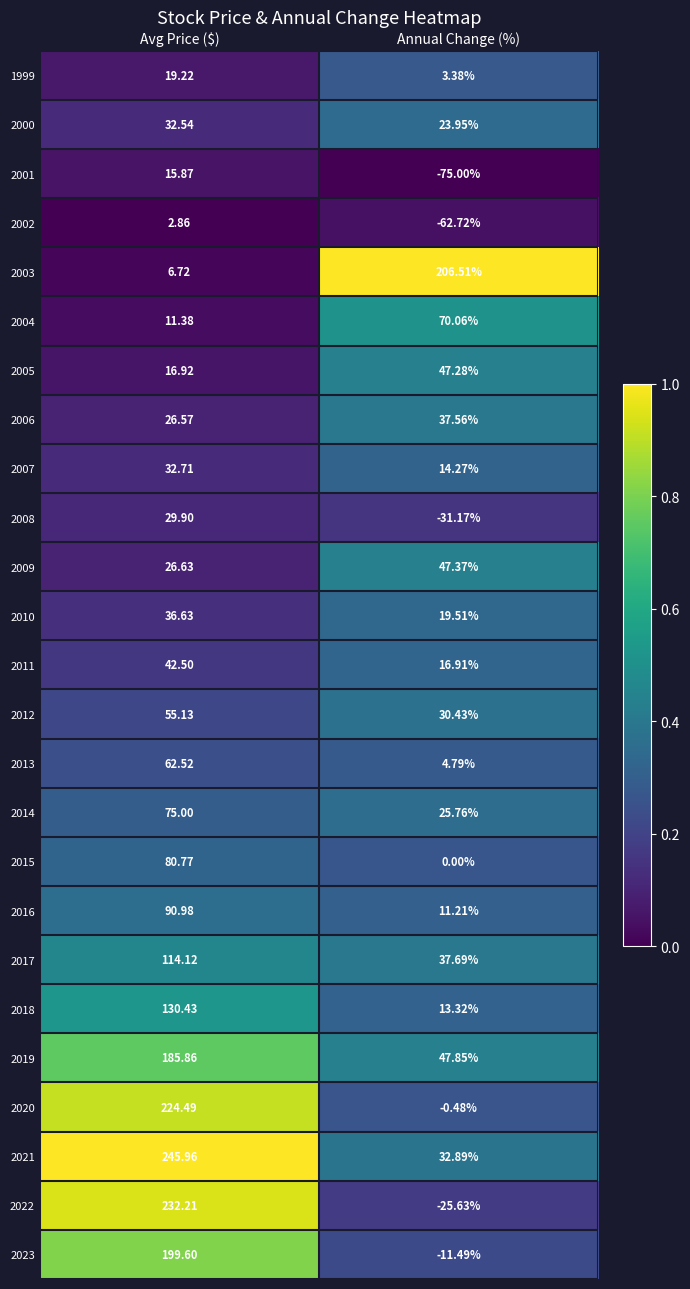

At which category does the chart reach its minimum across all series?

Annual Change (%)